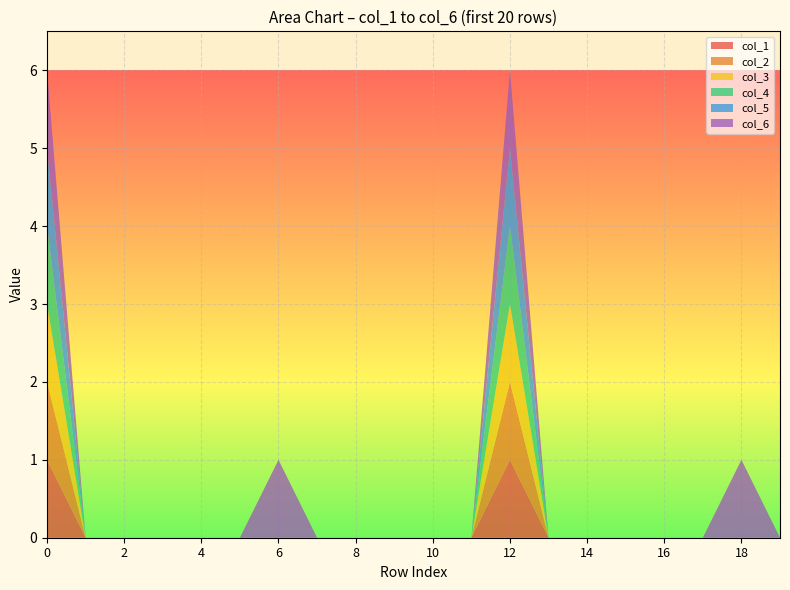

Reading right to left, what are all the values shown in this chart?

col_1: 19=0	18=0	17=0	16=0	15=0	14=0	13=0	12=1	11=0	10=0	9=0	8=0	7=0	6=0	5=0	4=0	3=0	2=0	1=0	0=1
col_2: 19=0	18=0	17=0	16=0	15=0	14=0	13=0	12=1	11=0	10=0	9=0	8=0	7=0	6=0	5=0	4=0	3=0	2=0	1=0	0=1
col_3: 19=0	18=0	17=0	16=0	15=0	14=0	13=0	12=1	11=0	10=0	9=0	8=0	7=0	6=0	5=0	4=0	3=0	2=0	1=0	0=1
col_4: 19=0	18=0	17=0	16=0	15=0	14=0	13=0	12=1	11=0	10=0	9=0	8=0	7=0	6=0	5=0	4=0	3=0	2=0	1=0	0=1
col_5: 19=0	18=0	17=0	16=0	15=0	14=0	13=0	12=1	11=0	10=0	9=0	8=0	7=0	6=0	5=0	4=0	3=0	2=0	1=0	0=1
col_6: 19=0	18=1	17=0	16=0	15=0	14=0	13=0	12=1	11=0	10=0	9=0	8=0	7=0	6=1	5=0	4=0	3=0	2=0	1=0	0=1